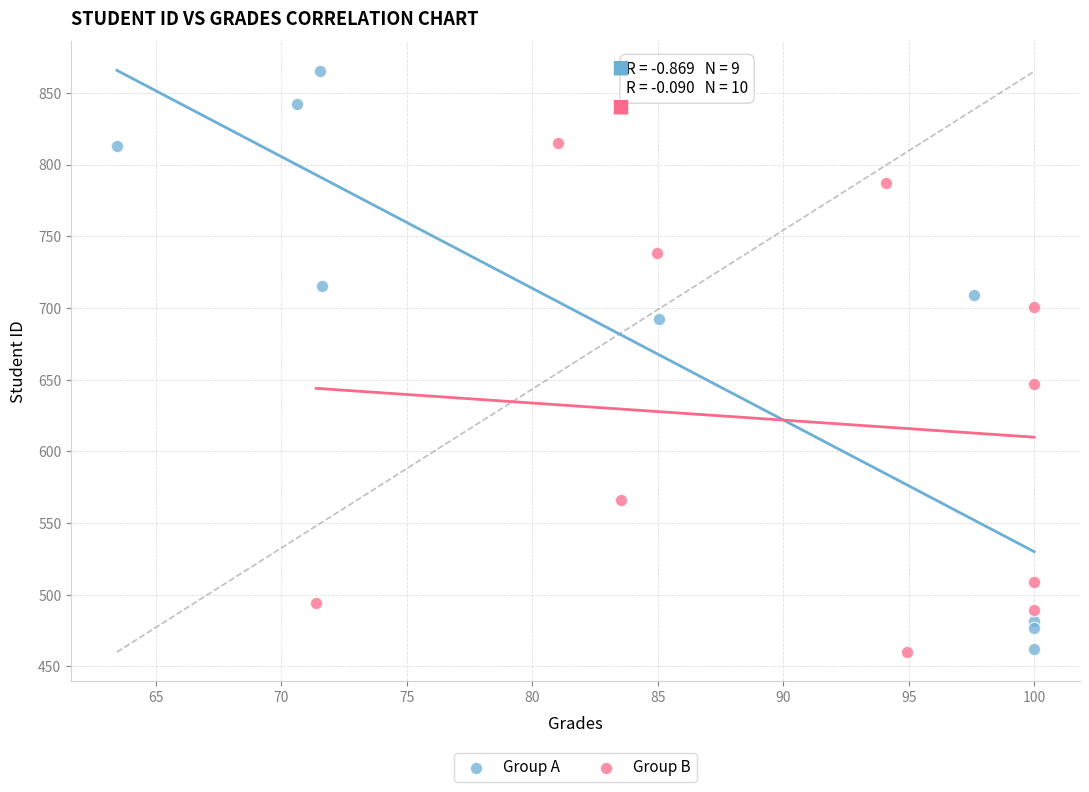

What are all the series names shown in the legend?

Group A, Group B